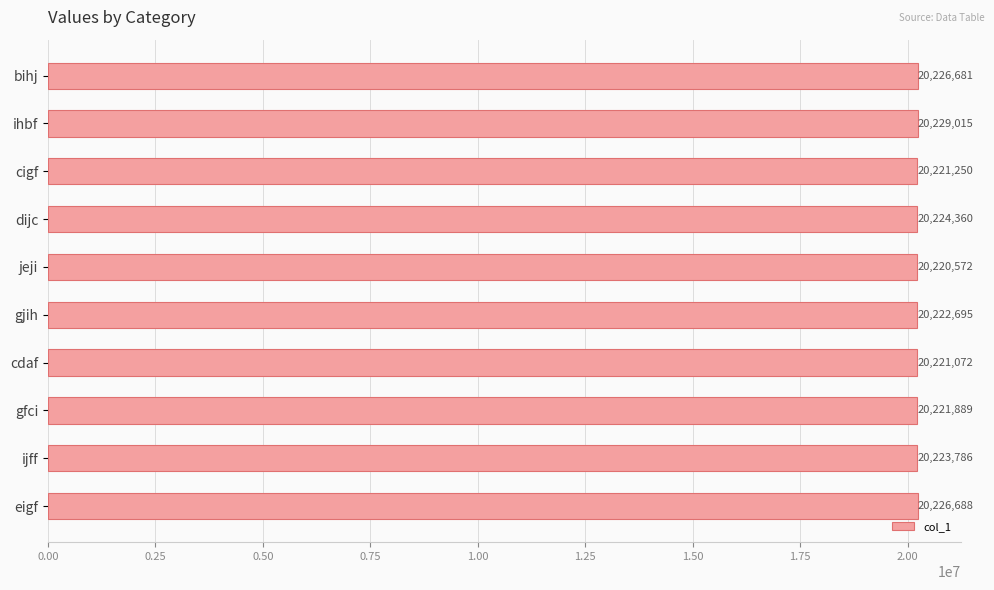

Where is the data nearest to the value 20224793?

dijc